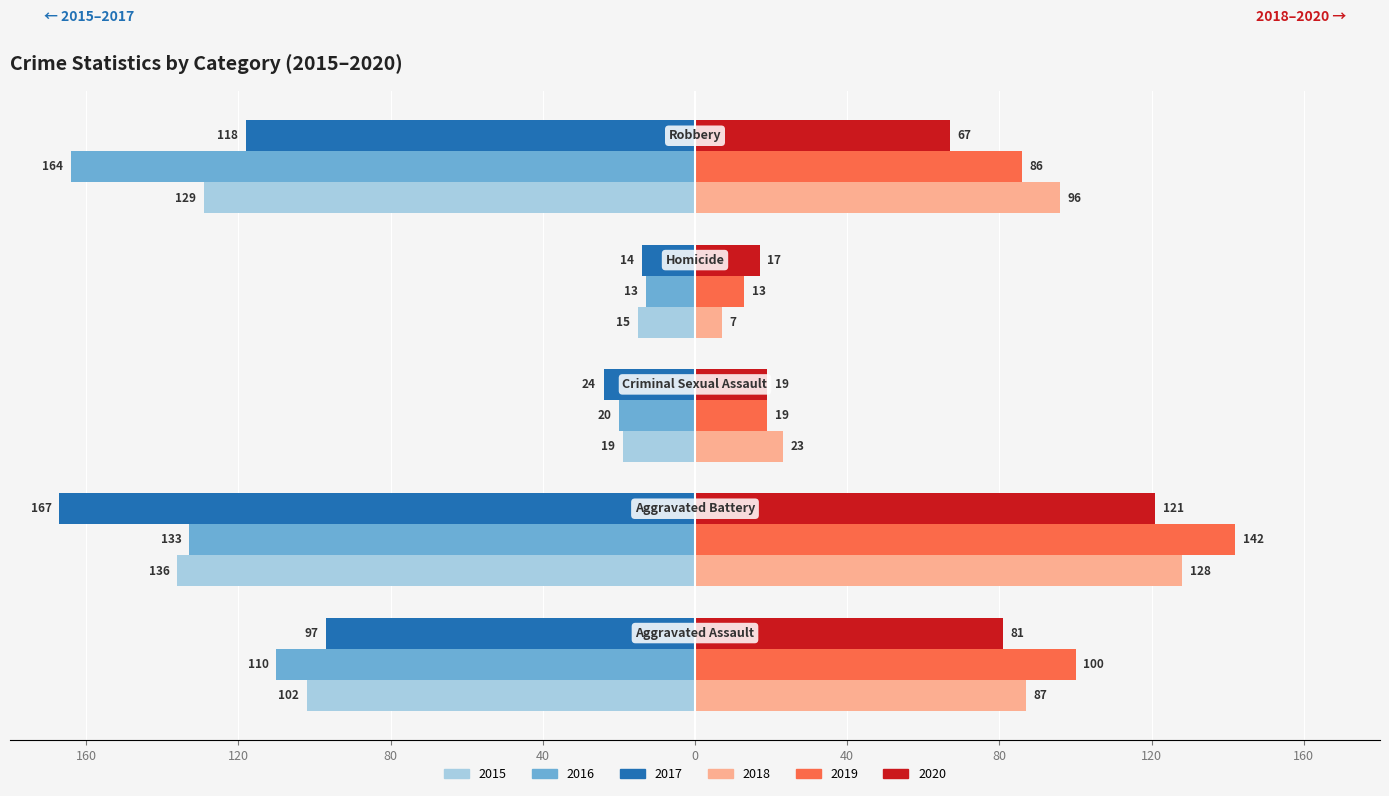

What are all the series names shown in the legend?

2015, 2016, 2017, 2018, 2019, 2020